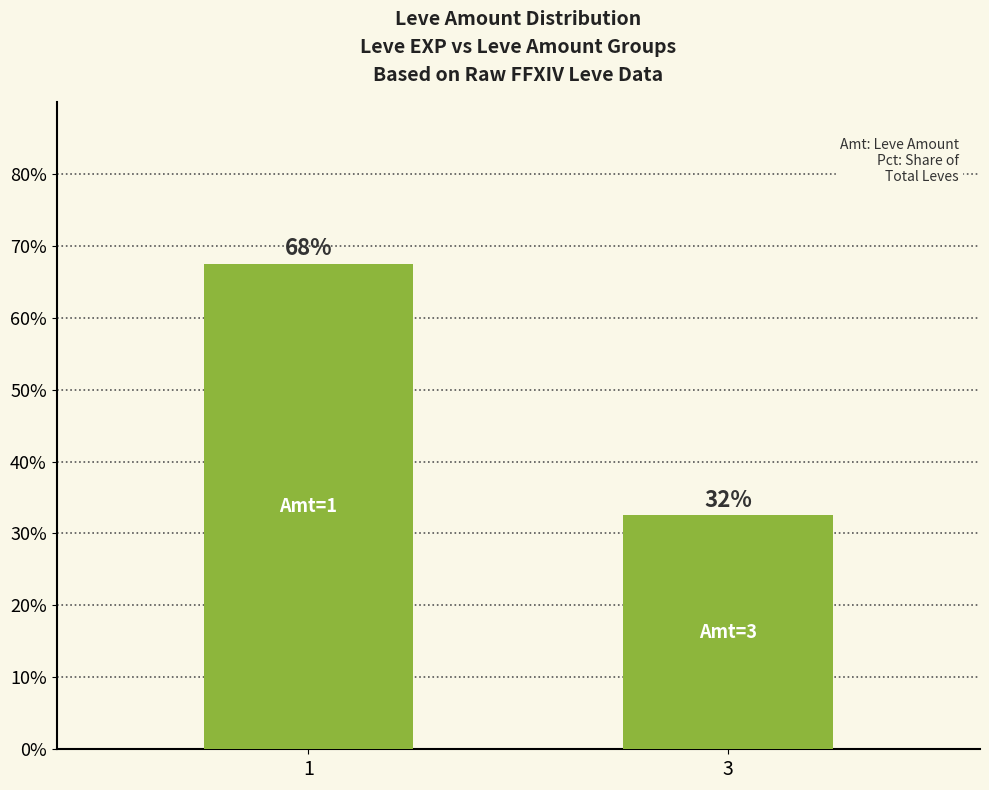

Are the bars horizontal?

No